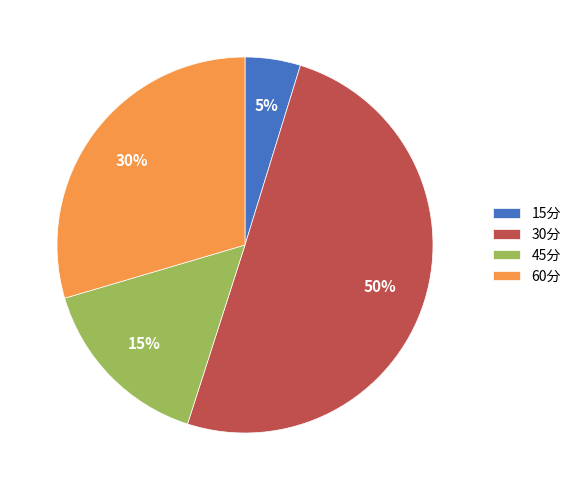

Do 15分 and 60分 together represent more than half of the pie?

No